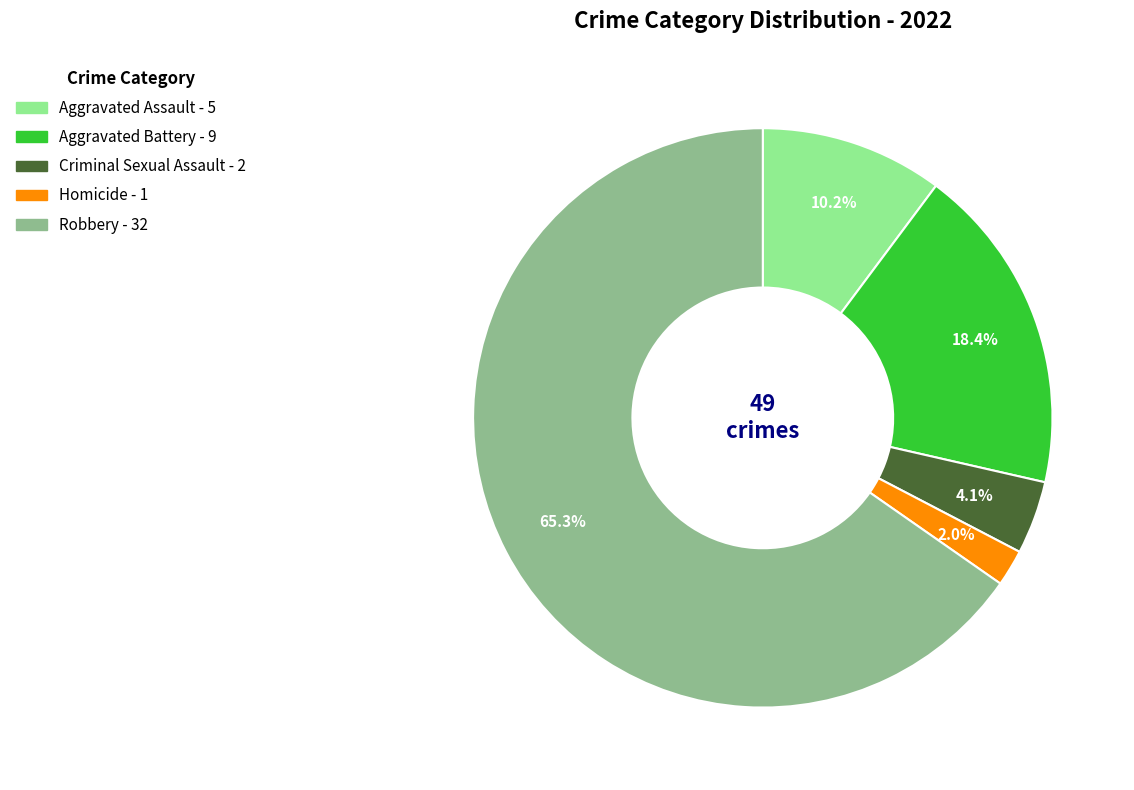

Rank the categories by value from lowest to highest.

Homicide, Criminal Sexual Assault, Aggravated Assault, Aggravated Battery, Robbery